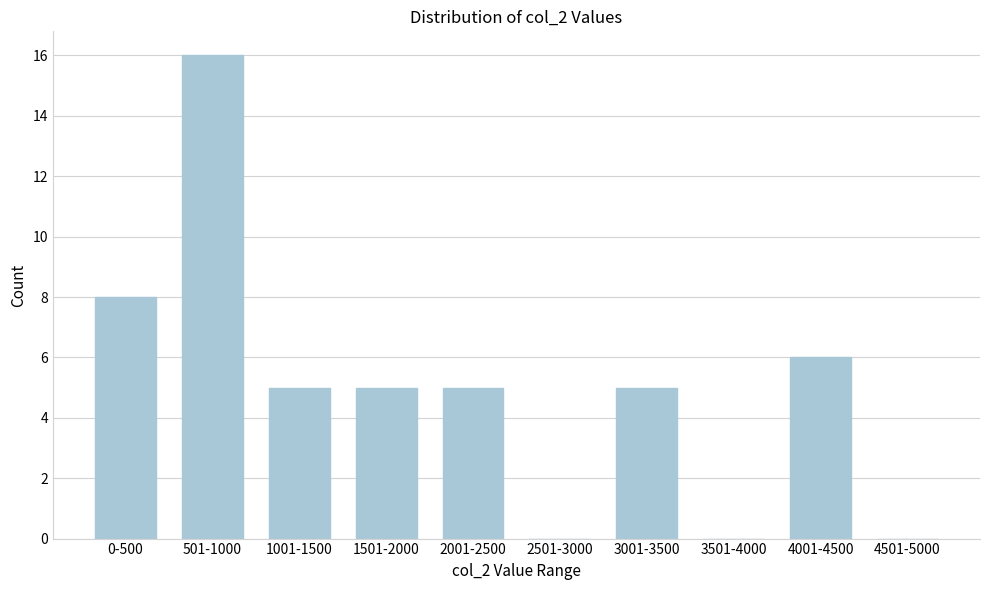

Reading left to right, what are all the values shown in this chart?

0-500=8	501-1000=16	1001-1500=5	1501-2000=5	2001-2500=5	2501-3000=0	3001-3500=5	3501-4000=0	4001-4500=6	4501-5000=0